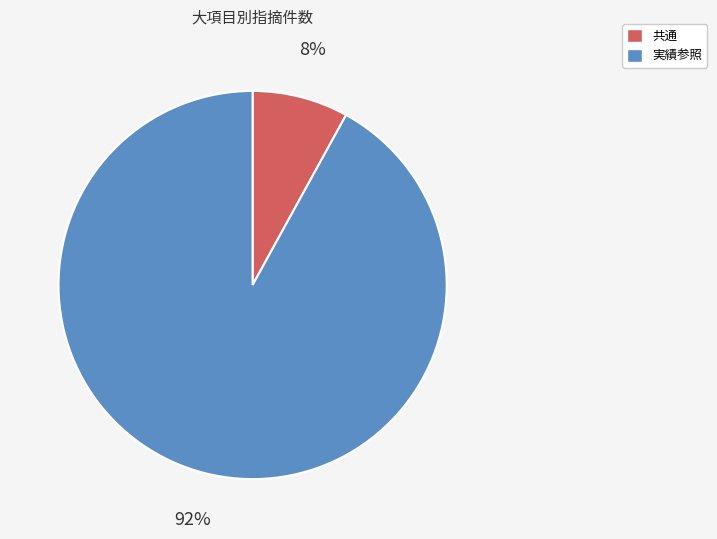

What percentage is the 共通 slice, to the nearest percent?

8%